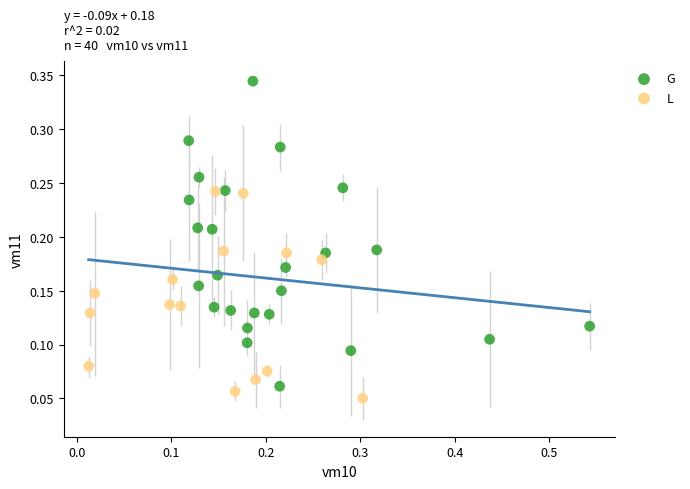

Which series reaches the maximum Y coordinate?

G